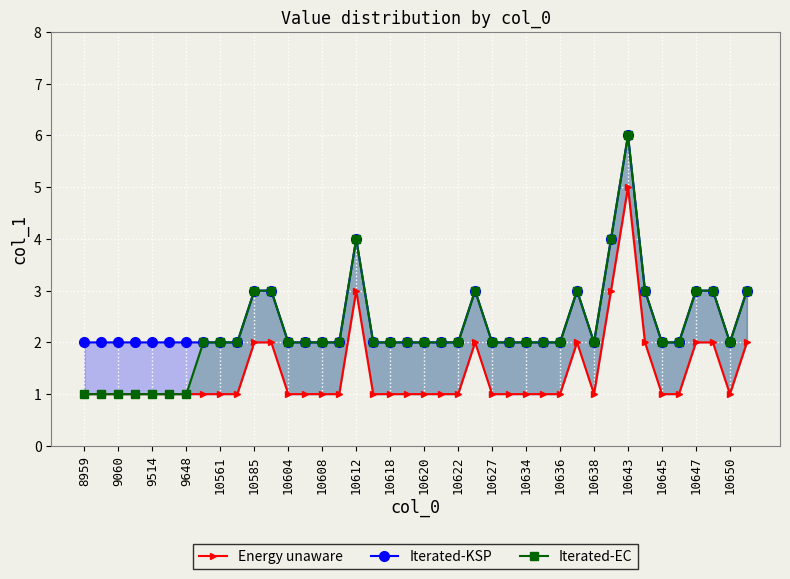

True or false: Iterated-EC has more than 0 interior local peaks.

True